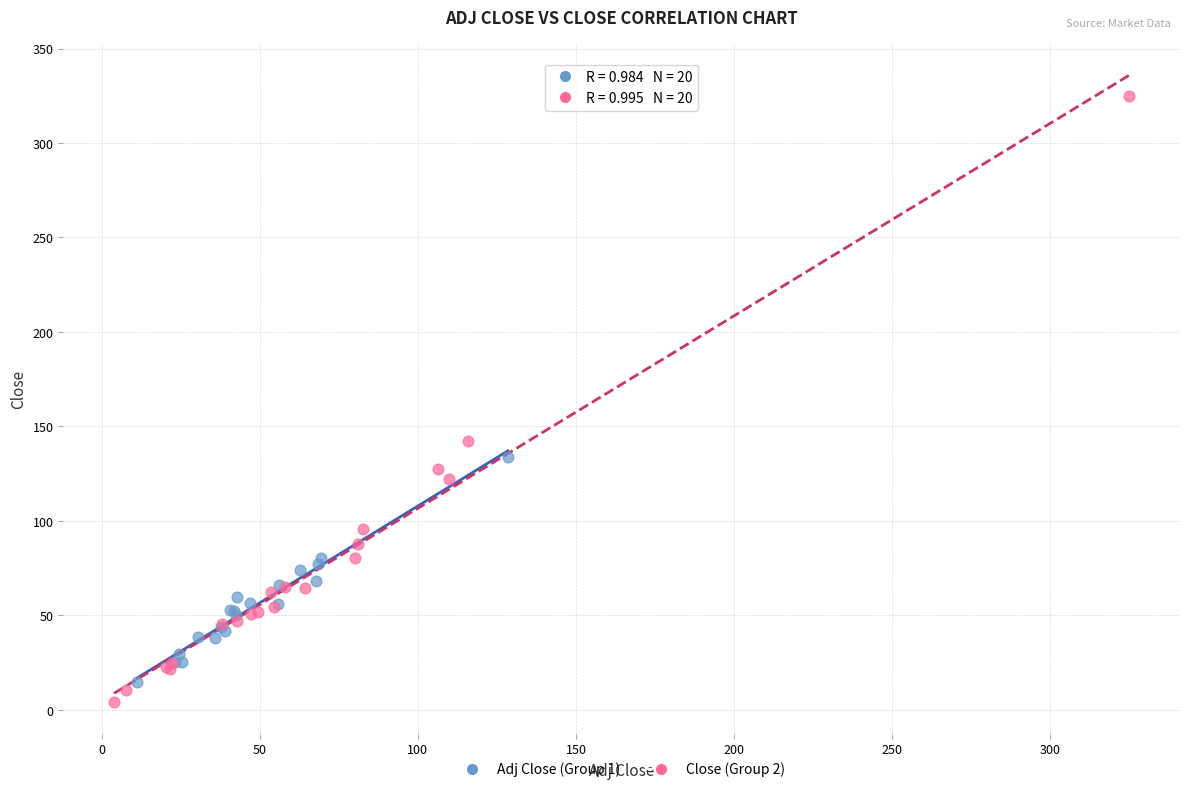

Which series has the largest Y range (max minus min)?

Close (Group 2)